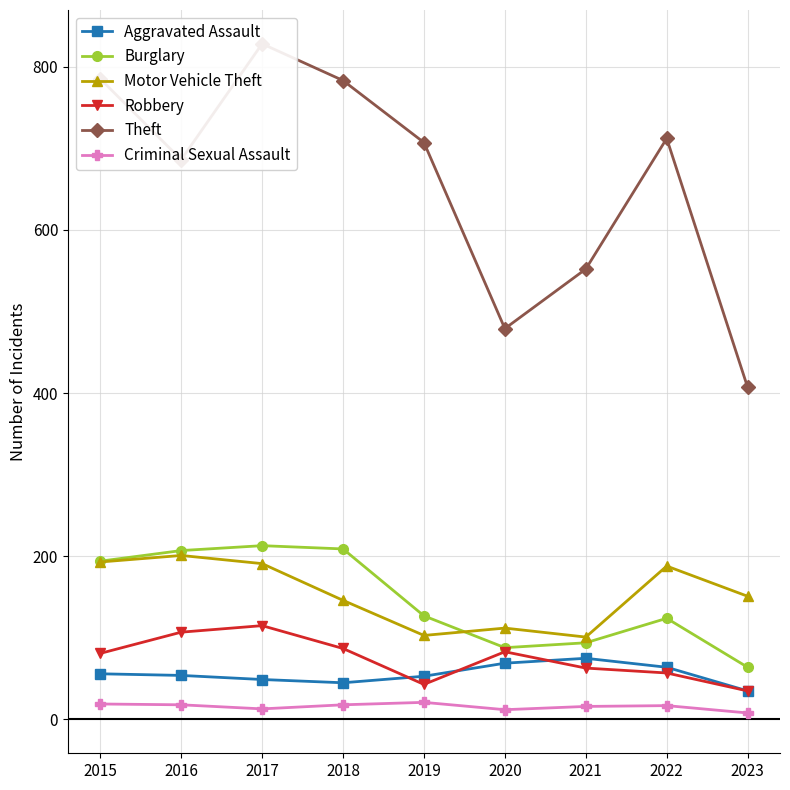

Which category has the highest value in the Theft series?

2017